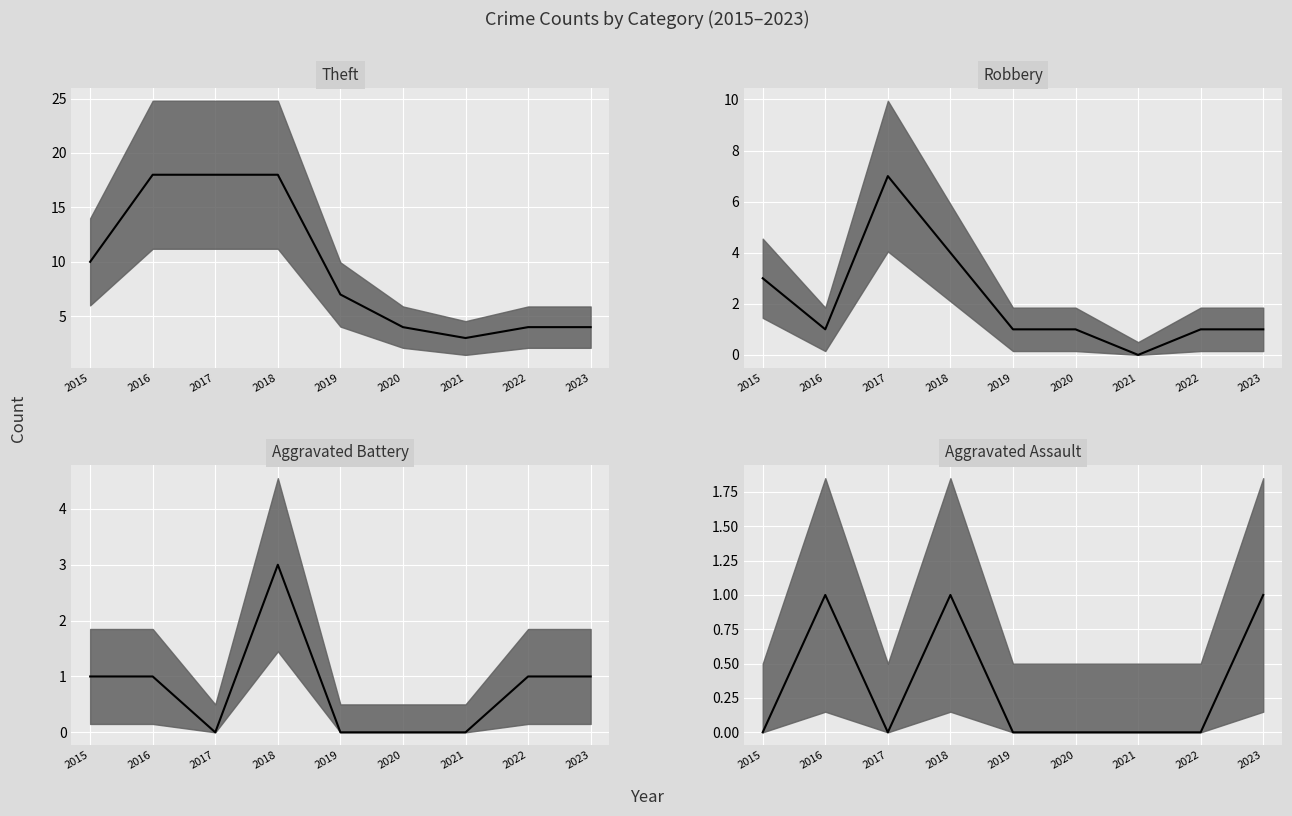

The value of Aggravated Assault (median) at 2018 is 1. True or false?

True